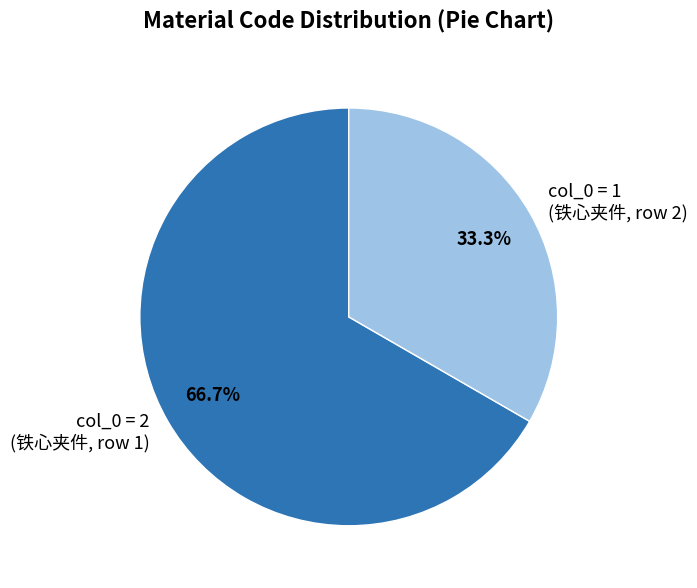

Rank the categories by value from highest to lowest.

col_0 = 2 (铁心夹件, row 1), col_0 = 1 (铁心夹件, row 2)